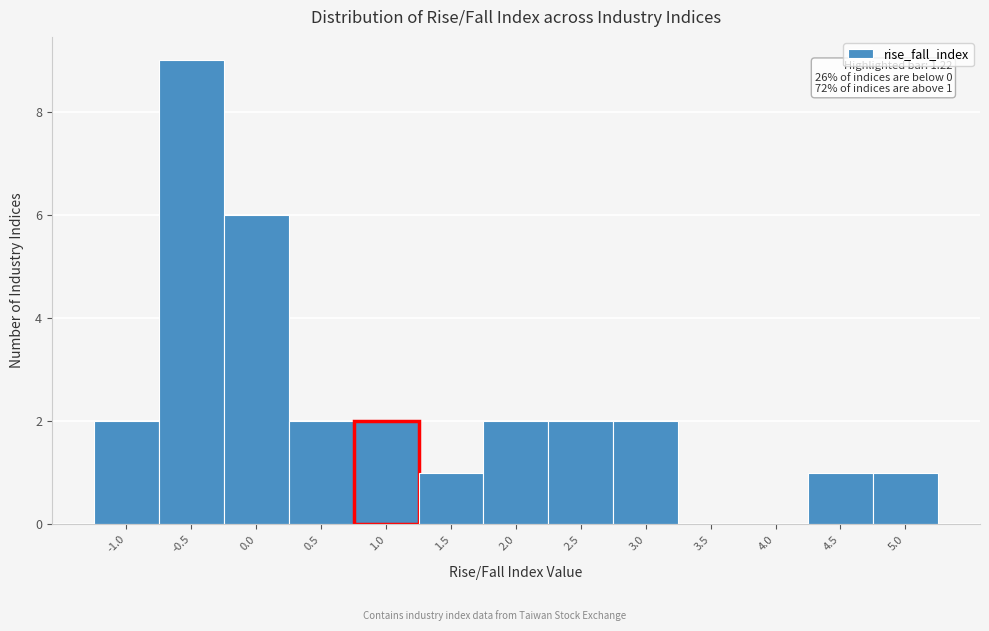

Reading left to right, transcribe all the data shown in this chart.

-1.0=2	-0.5=9	0.0=6	0.5=2	1.0=2	1.5=1	2.0=2	2.5=2	3.0=2	3.5=0	4.0=0	4.5=1	5.0=1